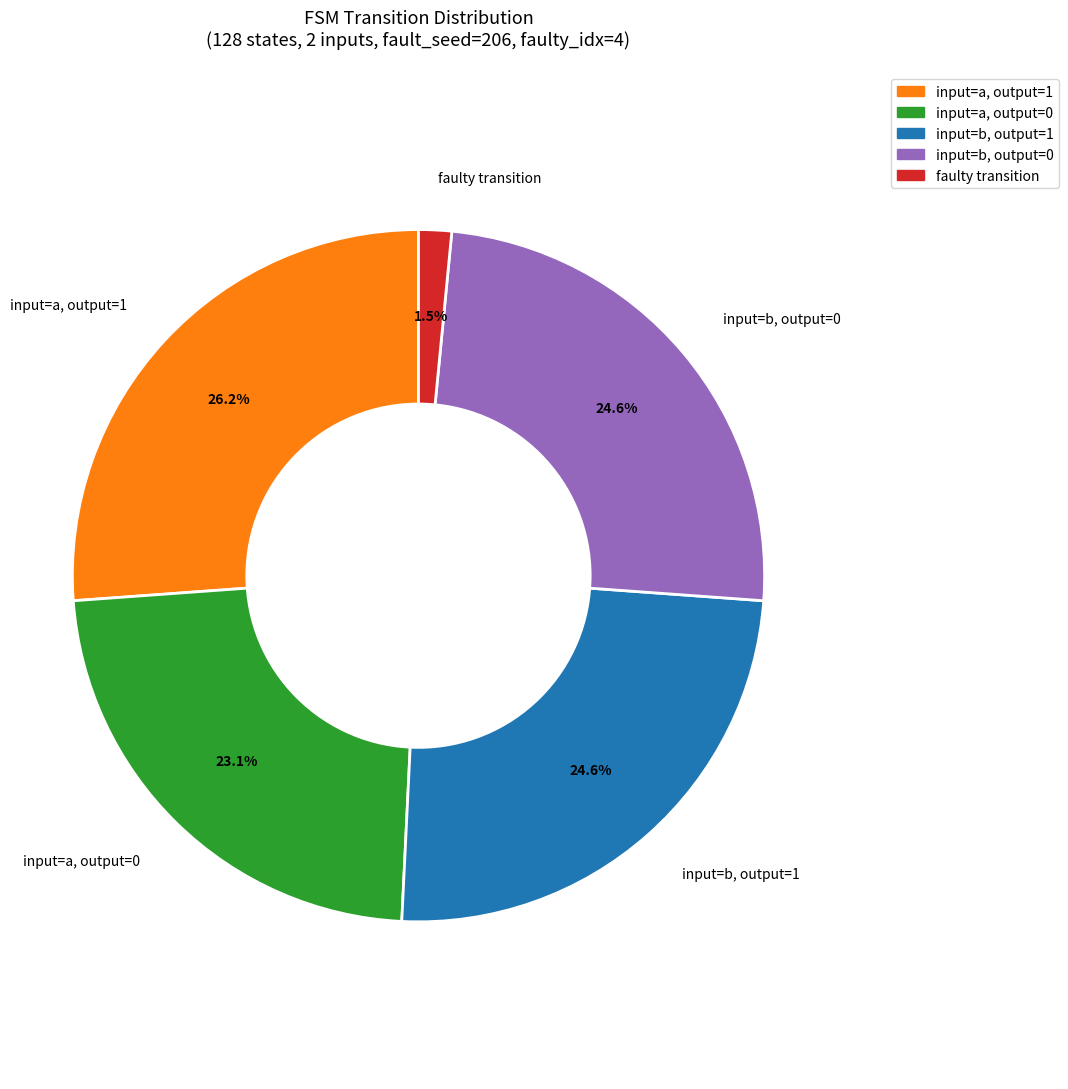

Does input=b, output=0 represent more than half of the total?

No